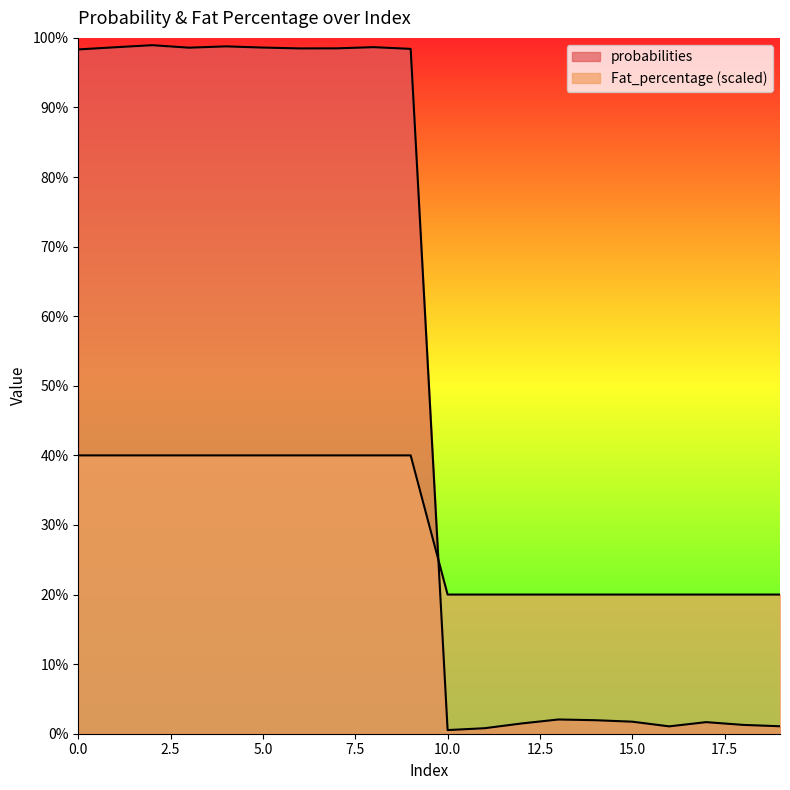

What is the spread (max minus min) of values at 1?

0.6